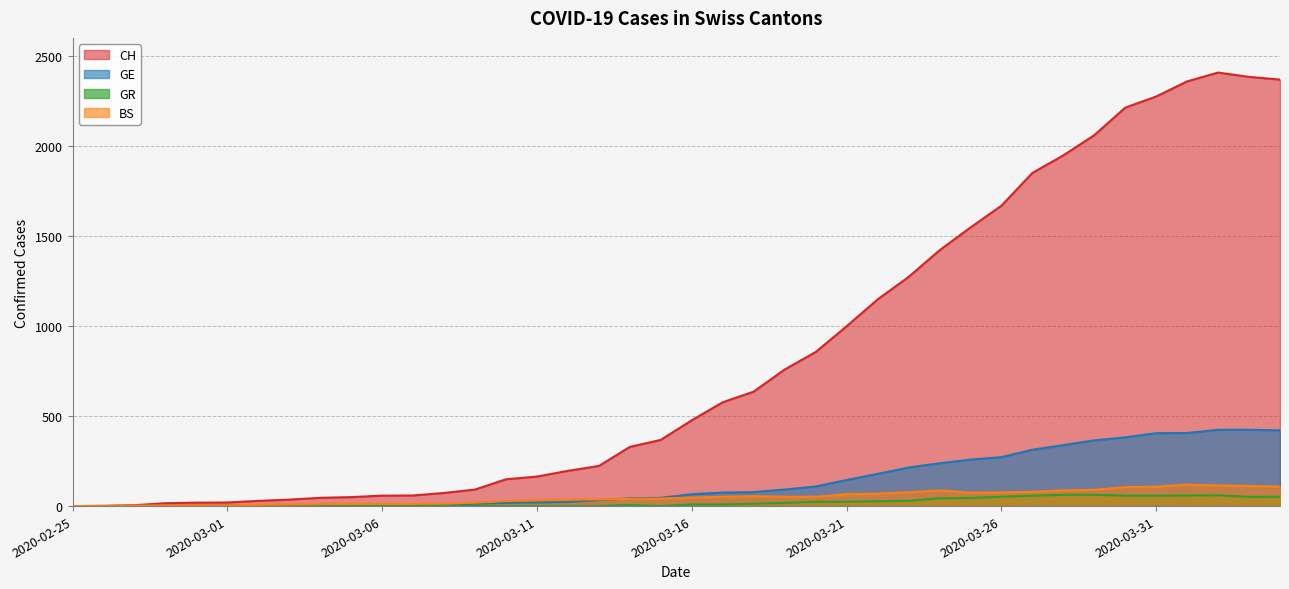

At which label does BS first exceed 47?

2020-03-17